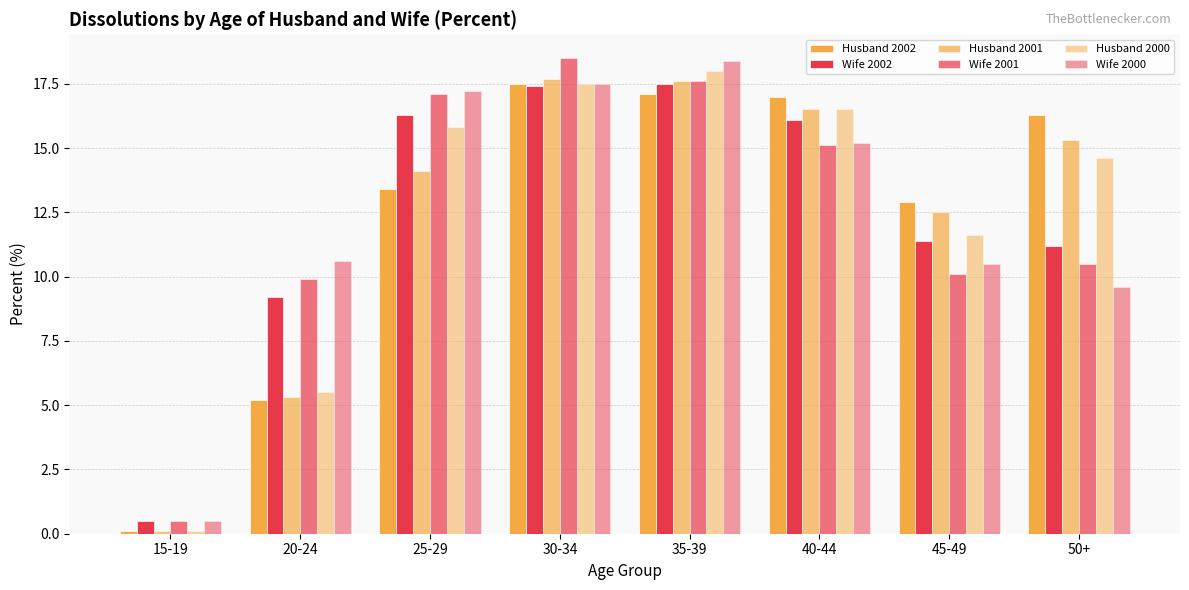

Count the number of categories in the chart.

8